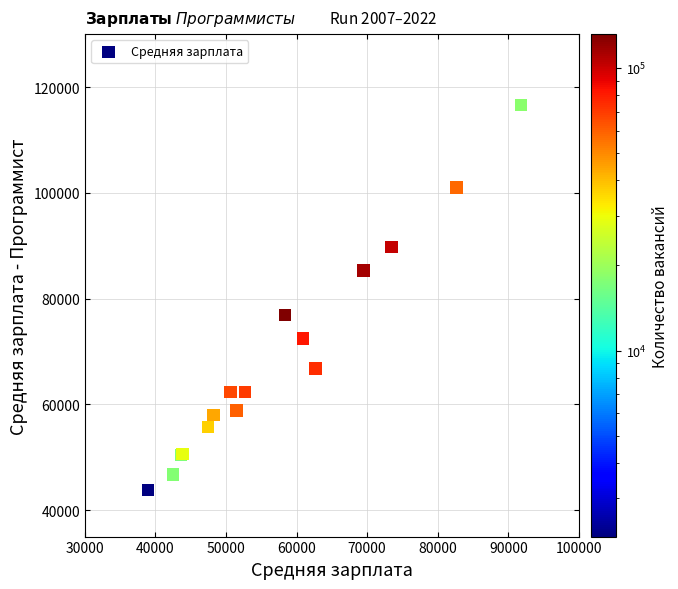

What Y value in the scatter plot is closest to 80210?

76879